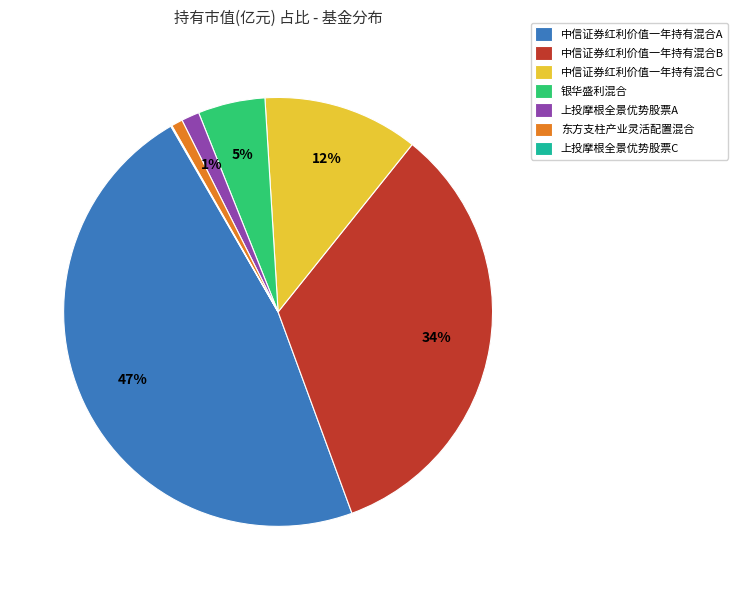

Is it true that 银华盛利混合 is 5% of the pie?

True